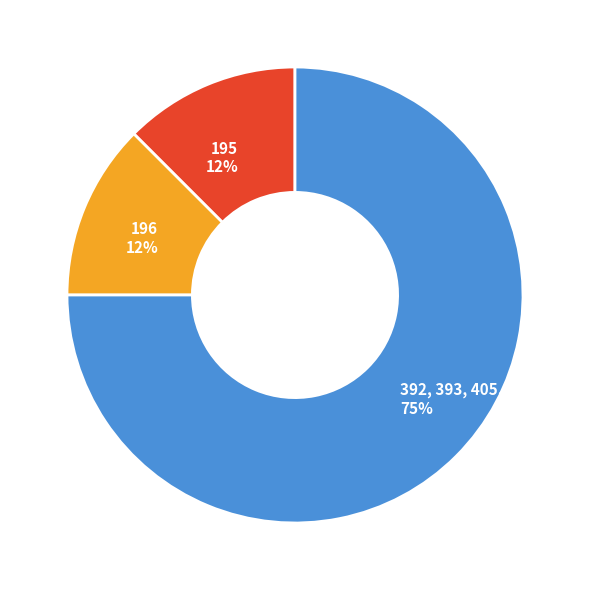

True or false: 196 accounts for 1% of the total.

False